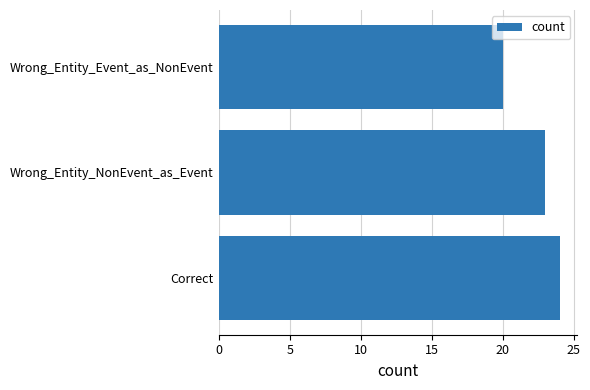

Count the values in the range 20 to 24.

3